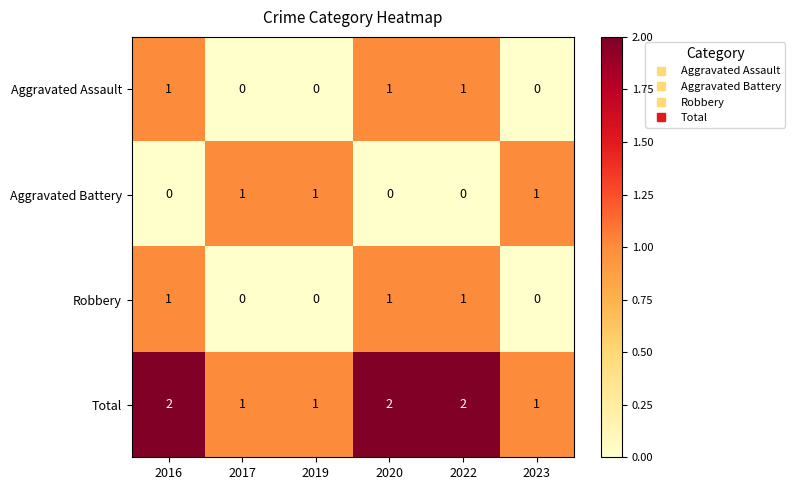

How many Total values are between 1 and 2?

6